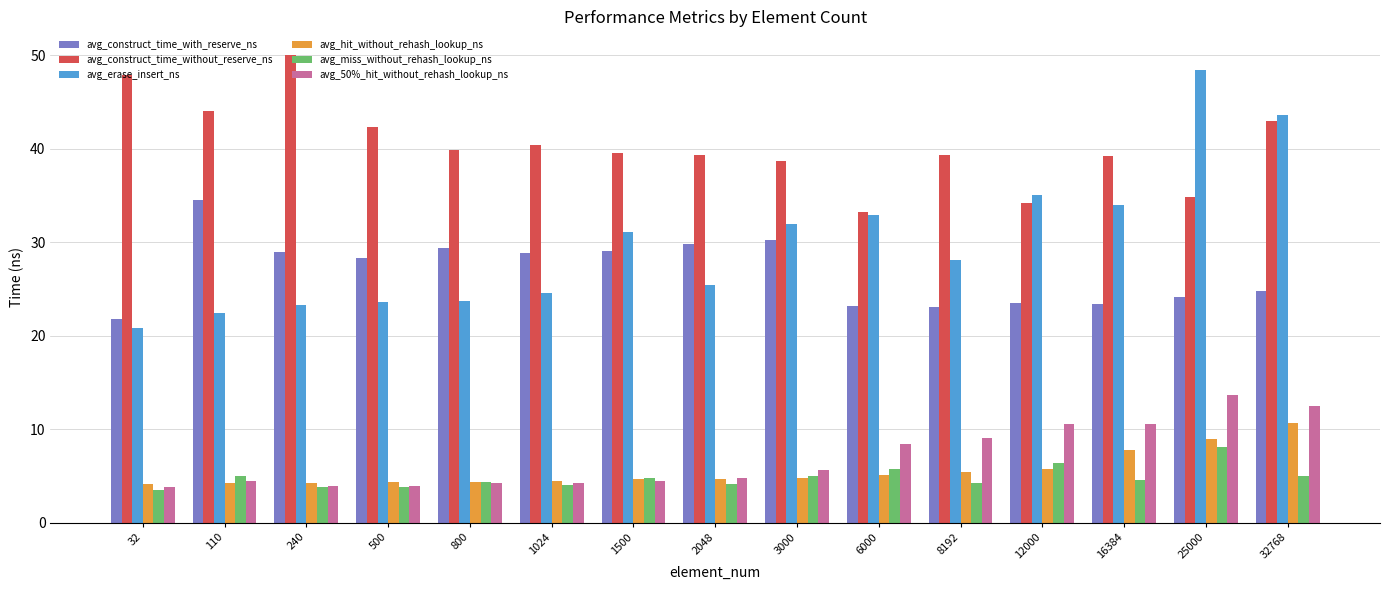

Which series has the widest spread of values?

avg_erase_insert_ns